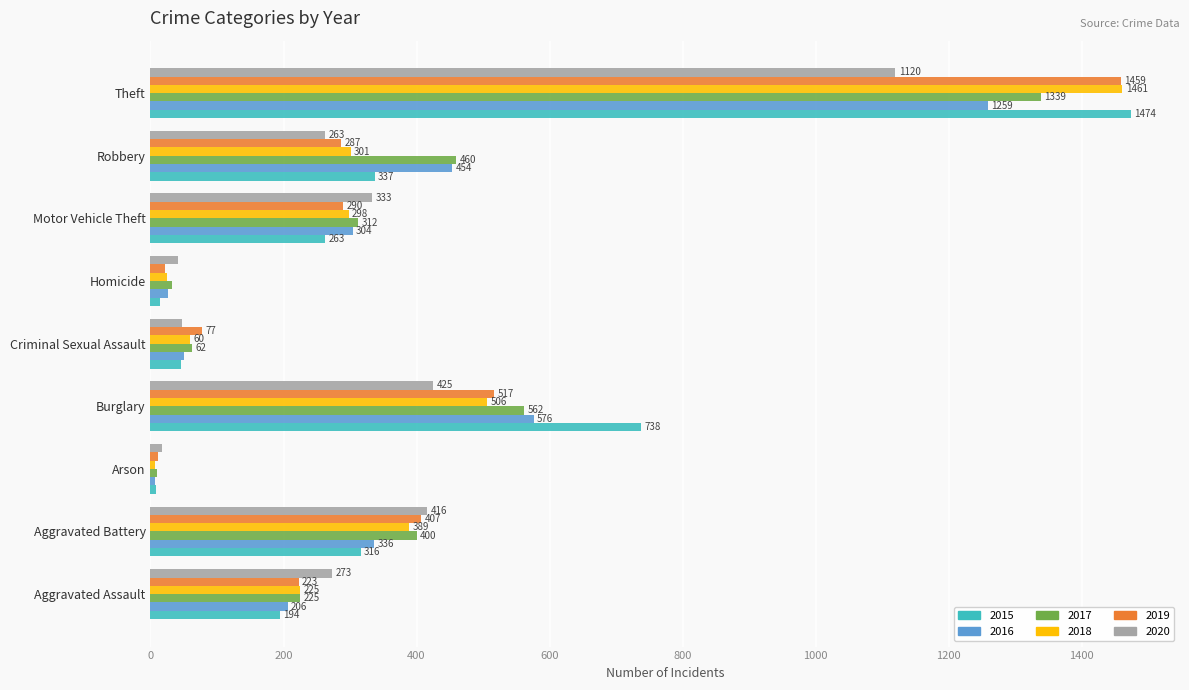

What is the sum of all 2020 values?

2936